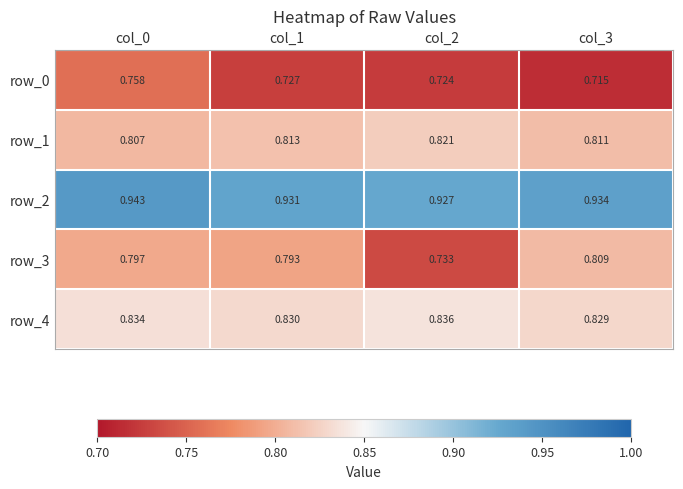

Which series has the widest spread of values?

row_3